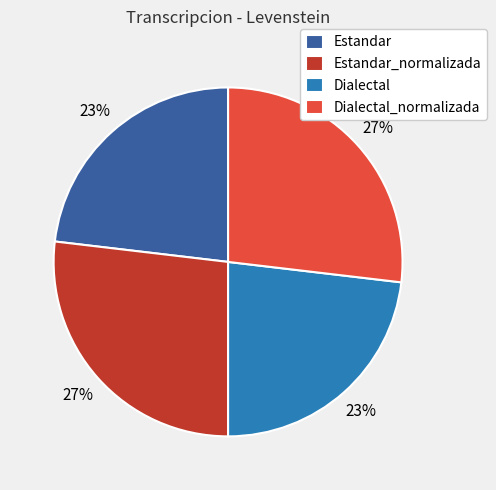

To the nearest percent, what is the average slice percentage?

25%